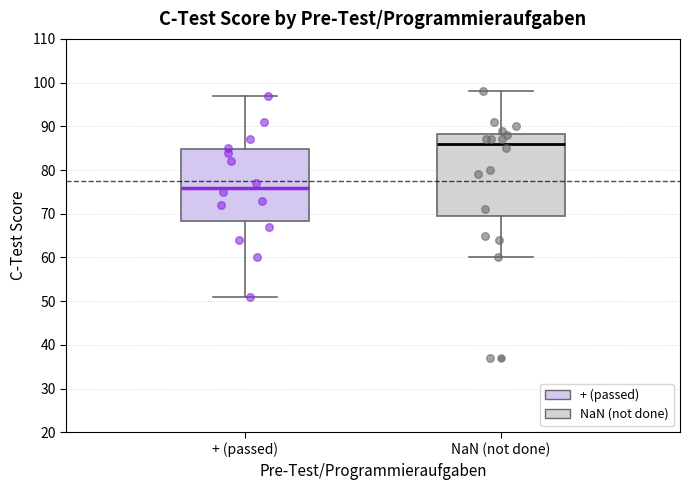

Which box's median line is the highest?

NaN (not done)